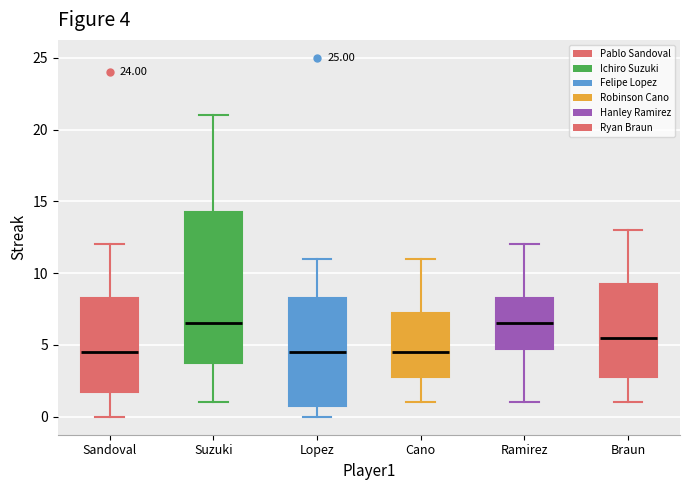

Comparing the boxes themselves (not the whiskers), which one is the tallest?

Suzuki